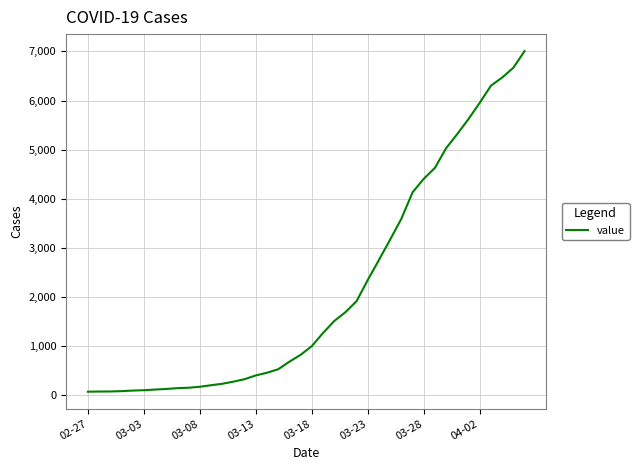

What is the greatest value displayed?

7006